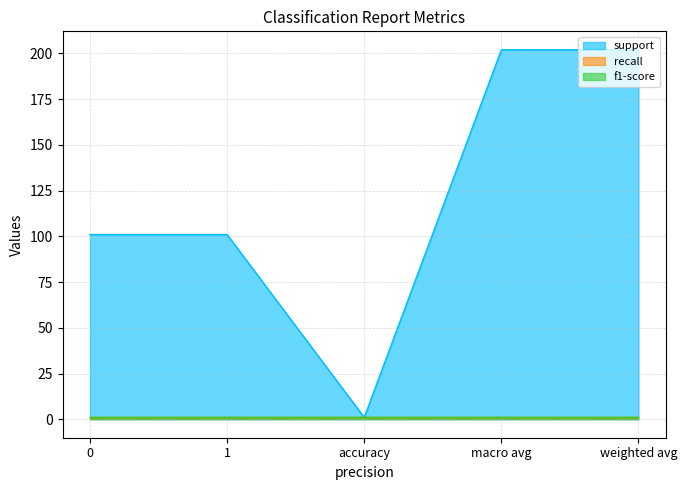

Reading left to right, what are all the values shown in this chart?

support: 0=101	1=101	accuracy=1	macro avg=202	weighted avg=202
recall: 0=1	1=1	accuracy=1	macro avg=1	weighted avg=1
f1-score: 0=1	1=1	accuracy=1	macro avg=1	weighted avg=1